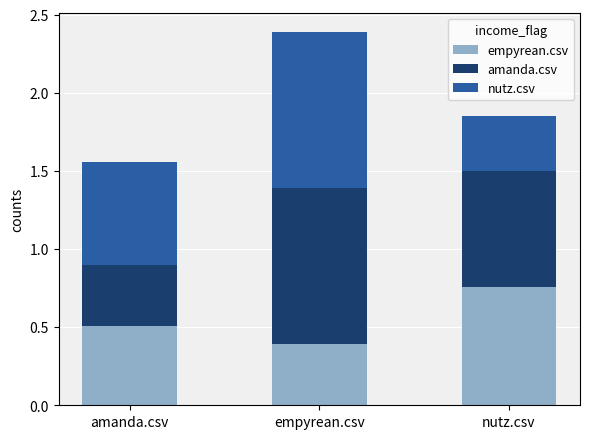

What is the total value across all series at nutz.csv?

1.9